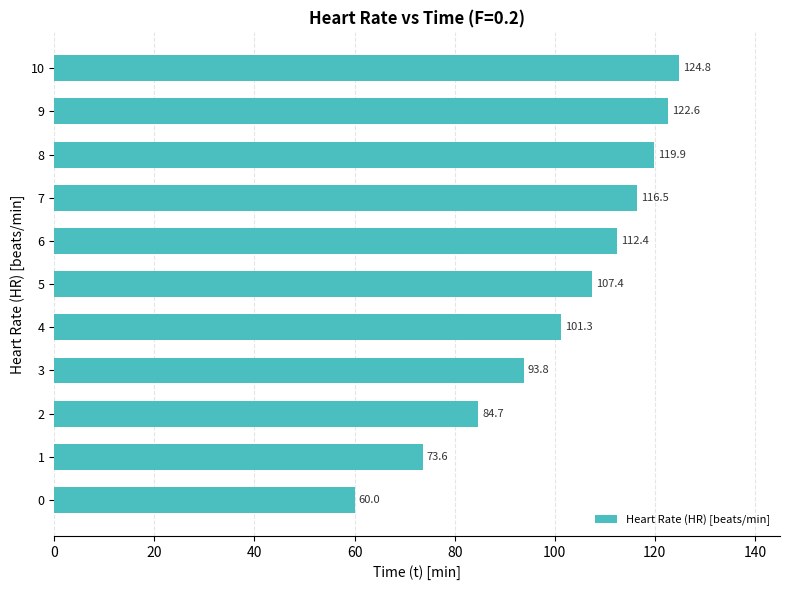

Reading bottom to top, list all the values displayed in this chart.

60.0	73.6	84.7	93.8	101.3	107.4	112.4	116.5	119.9	122.6	124.8